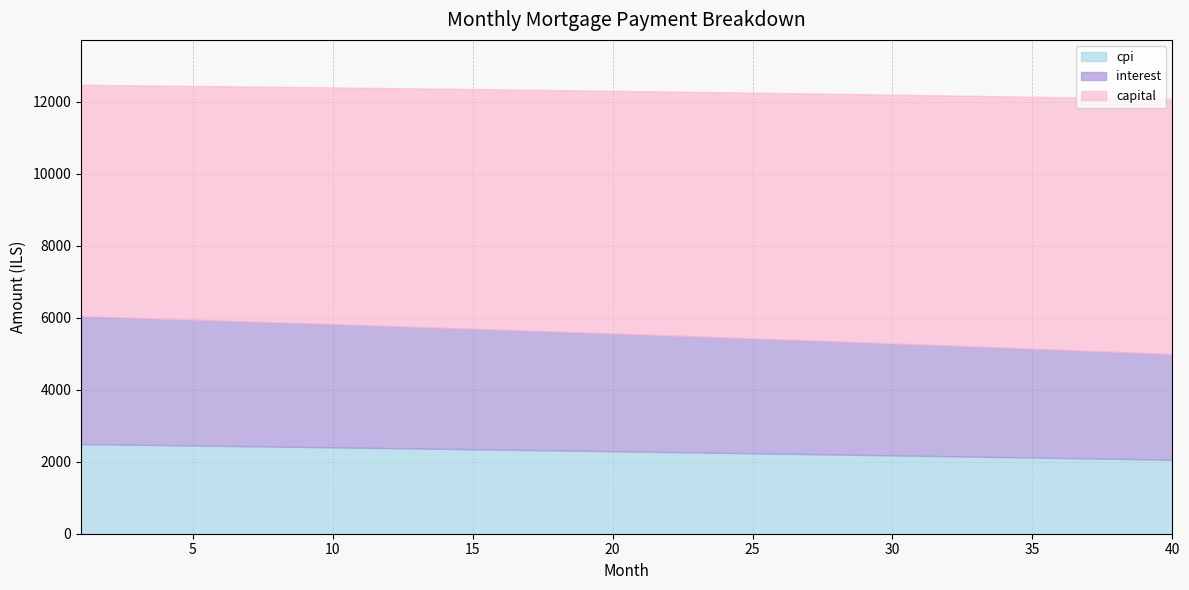

What is the total value across all series at 16?

12338.2